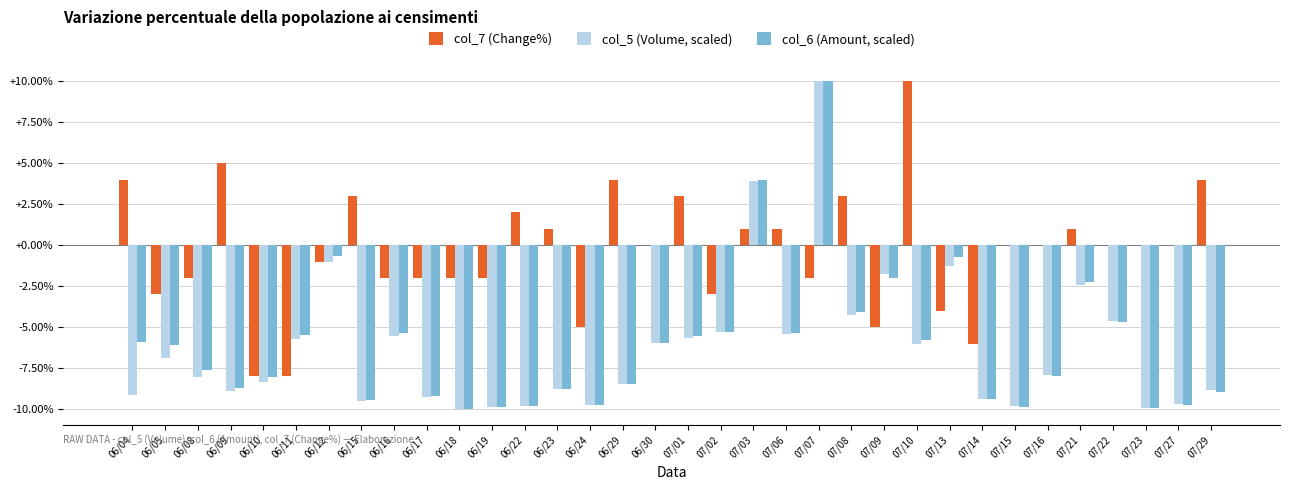

How many groups of bars are there?

34